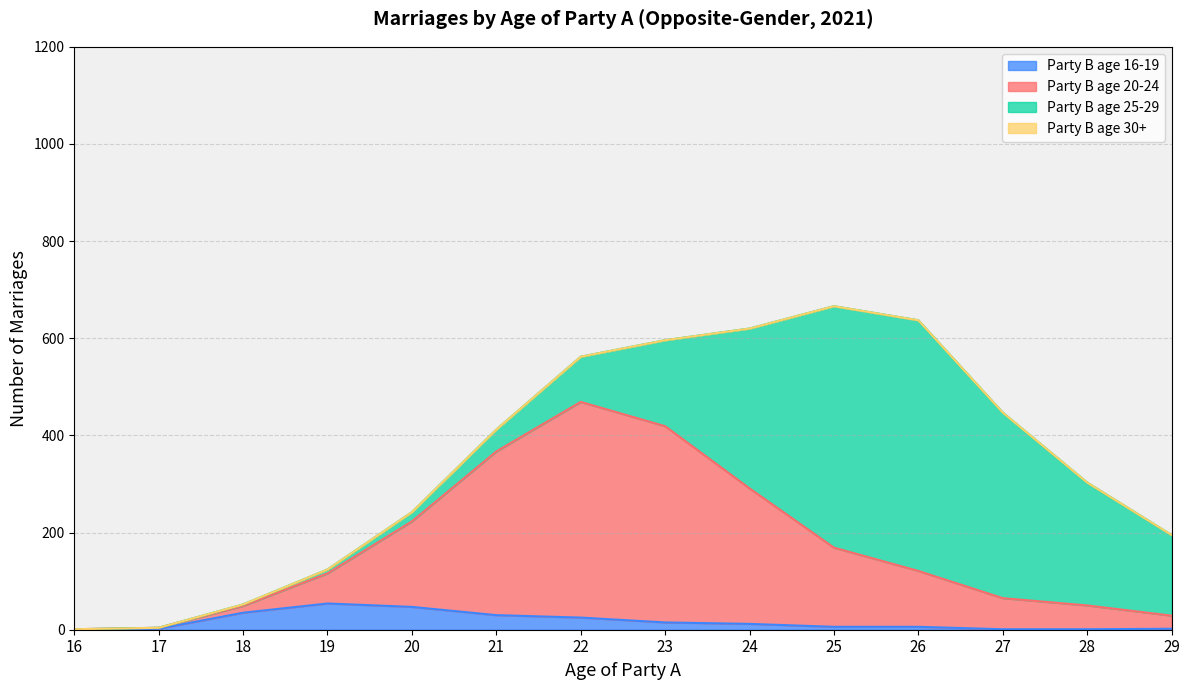

True or false: Age 25-29 and Age 16-19 intersect in this chart.

False